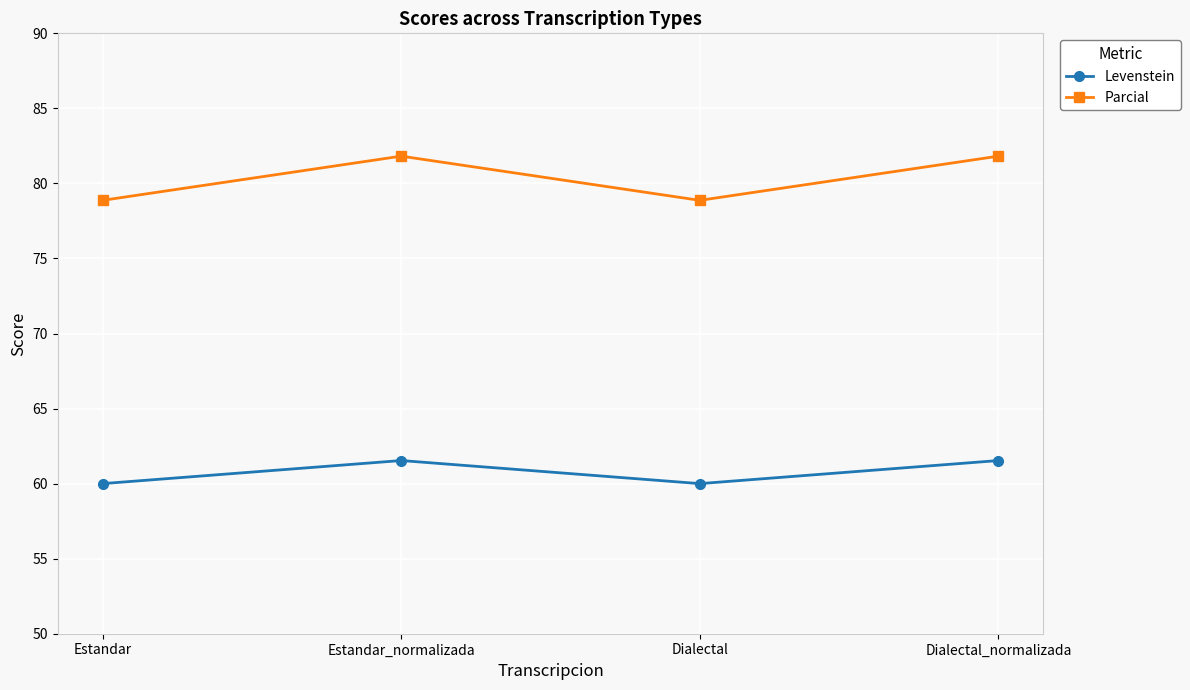

What is the maximum value for Parcial?

81.8